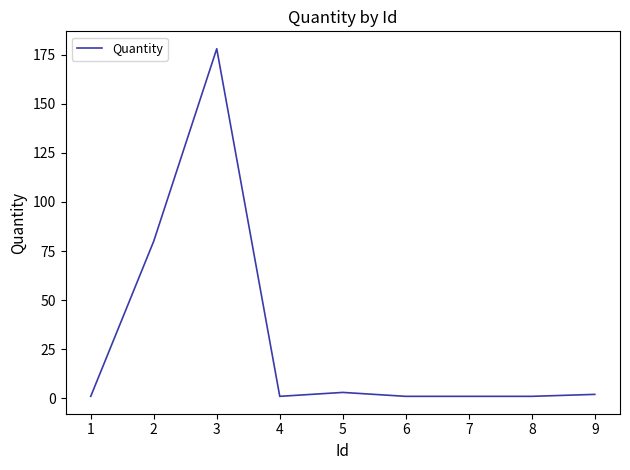

The chart shows a value of 1 at 6. True or false?

True